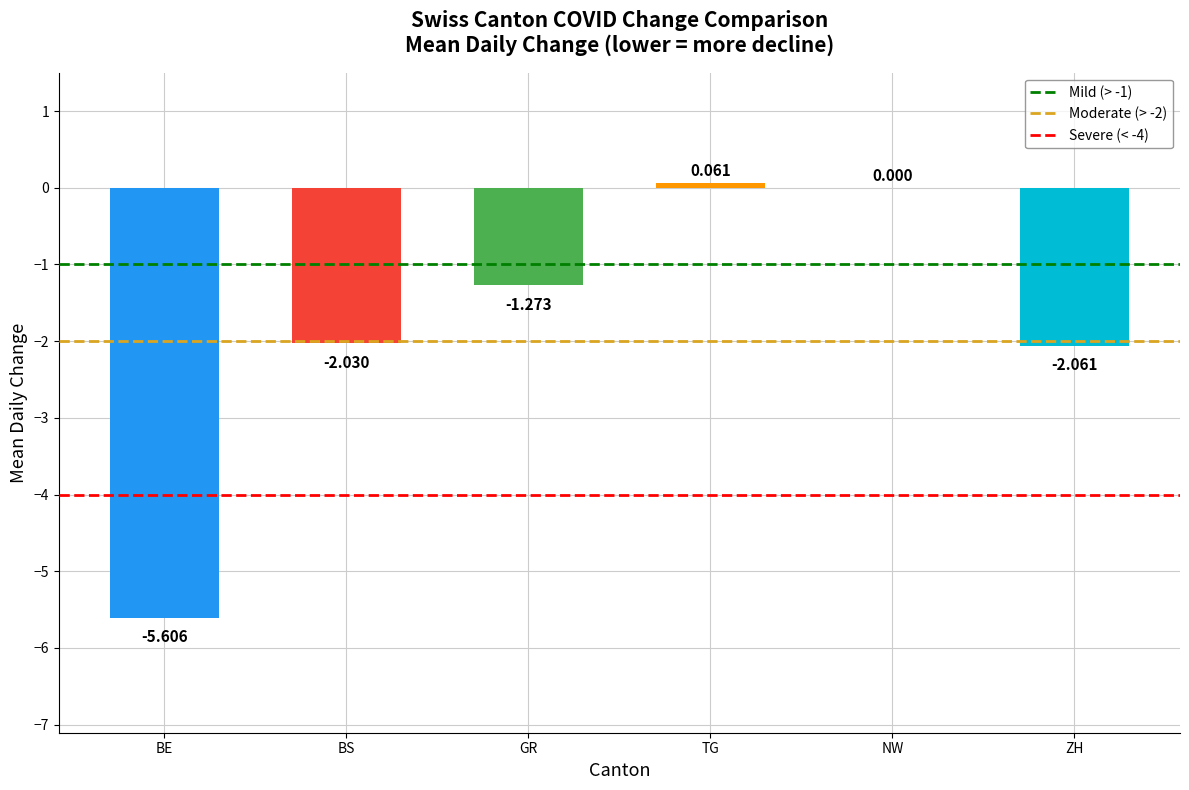

At which category does the chart reach its peak across all series?

TG